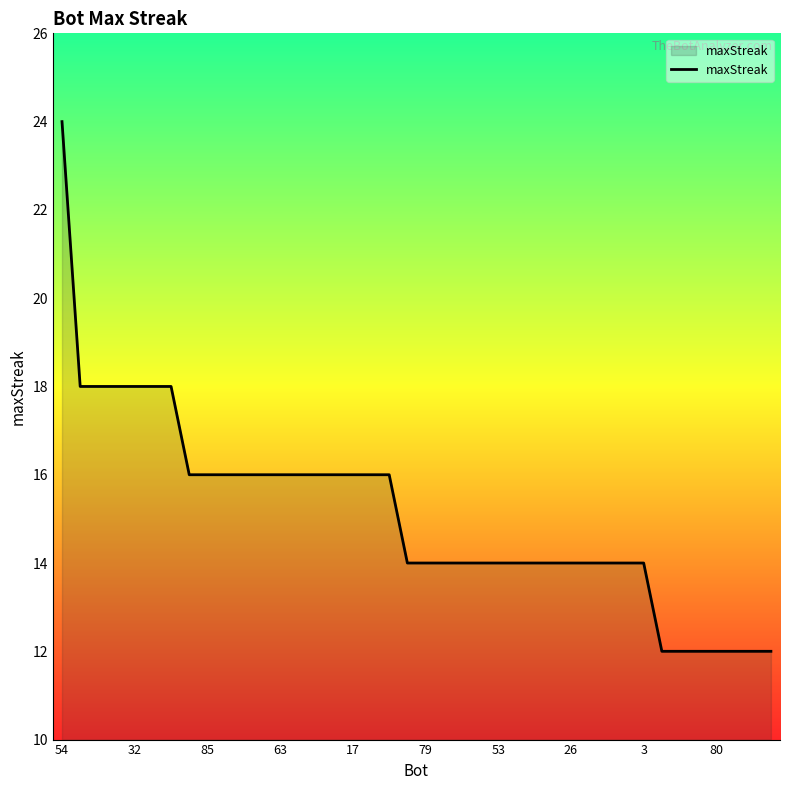

What is the greatest value displayed?

24